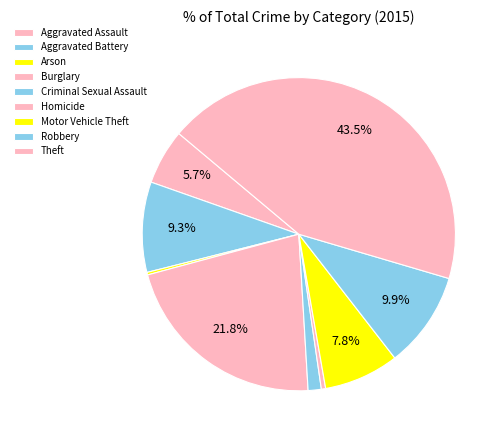

Does Burglary account for over 50% of the chart?

No